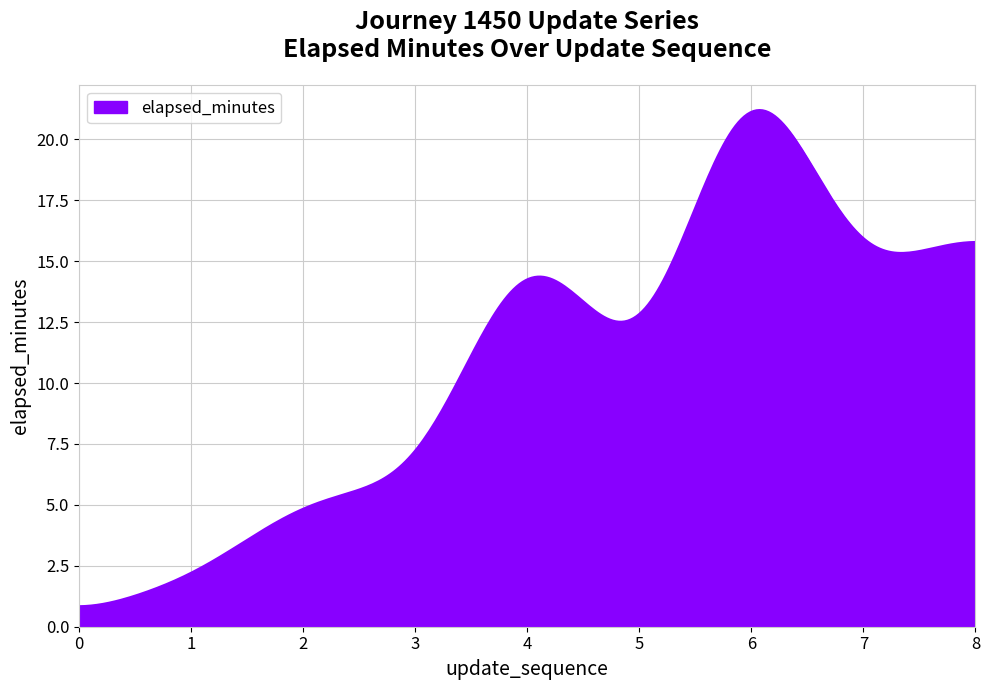

What is the greatest value displayed?

21.2